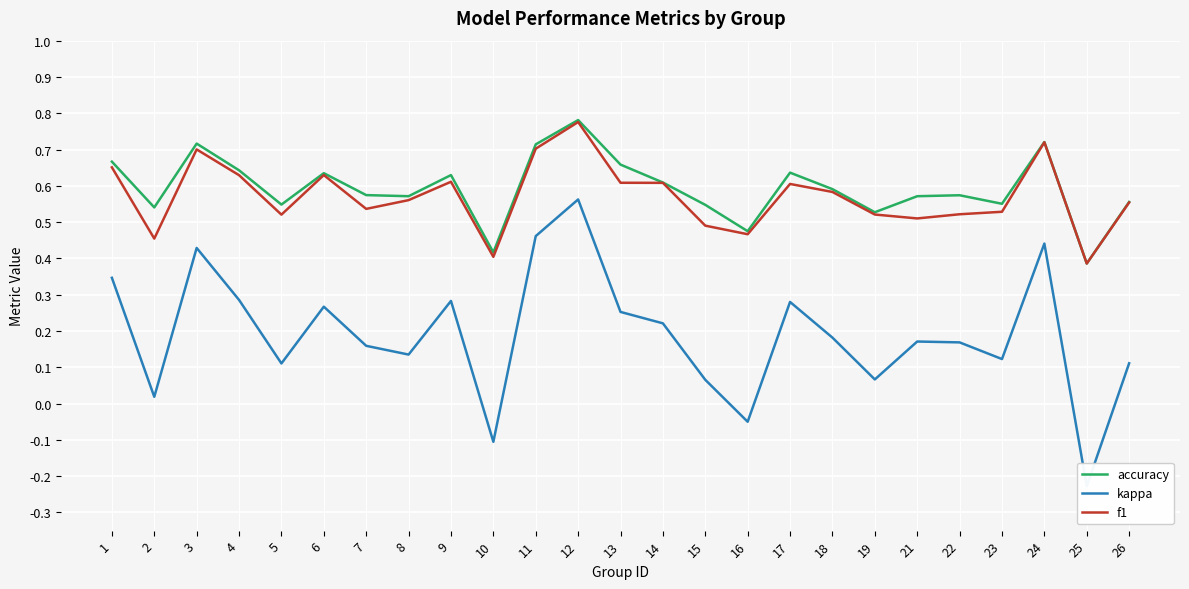

Reading left to right, transcribe all the data shown in this chart.

accuracy: 0.7	0.5	0.7	0.6	0.5	0.6	0.6	0.6	0.6	0.4	0.7	0.8	0.7	0.6	0.5	0.5	0.6	0.6	0.5	0.6	0.6	0.6	0.7	0.4	0.6
kappa: 0.3	0.0	0.4	0.3	0.1	0.3	0.2	0.1	0.3	-0.1	0.5	0.6	0.3	0.2	0.1	-0.1	0.3	0.2	0.1	0.2	0.2	0.1	0.4	-0.2	0.1
f1: 0.7	0.5	0.7	0.6	0.5	0.6	0.5	0.6	0.6	0.4	0.7	0.8	0.6	0.6	0.5	0.5	0.6	0.6	0.5	0.5	0.5	0.5	0.7	0.4	0.6